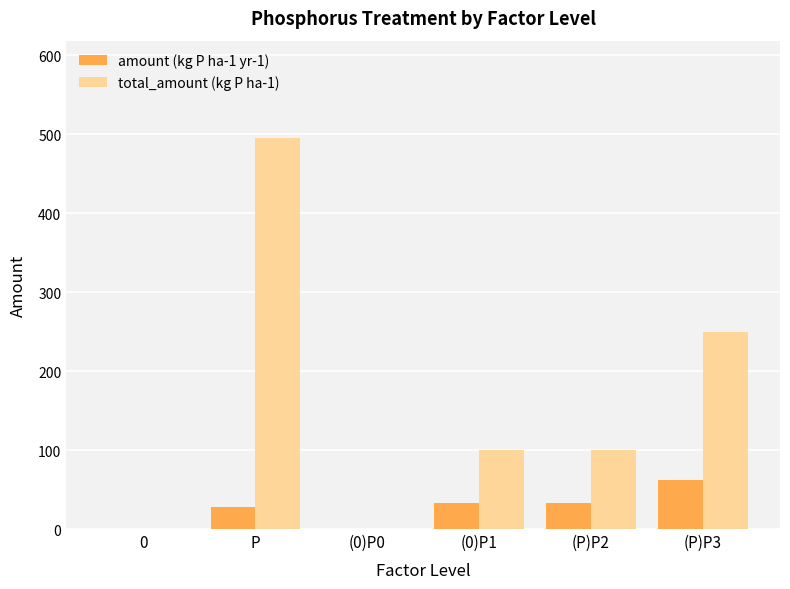

How many distinct data groups are displayed?

2